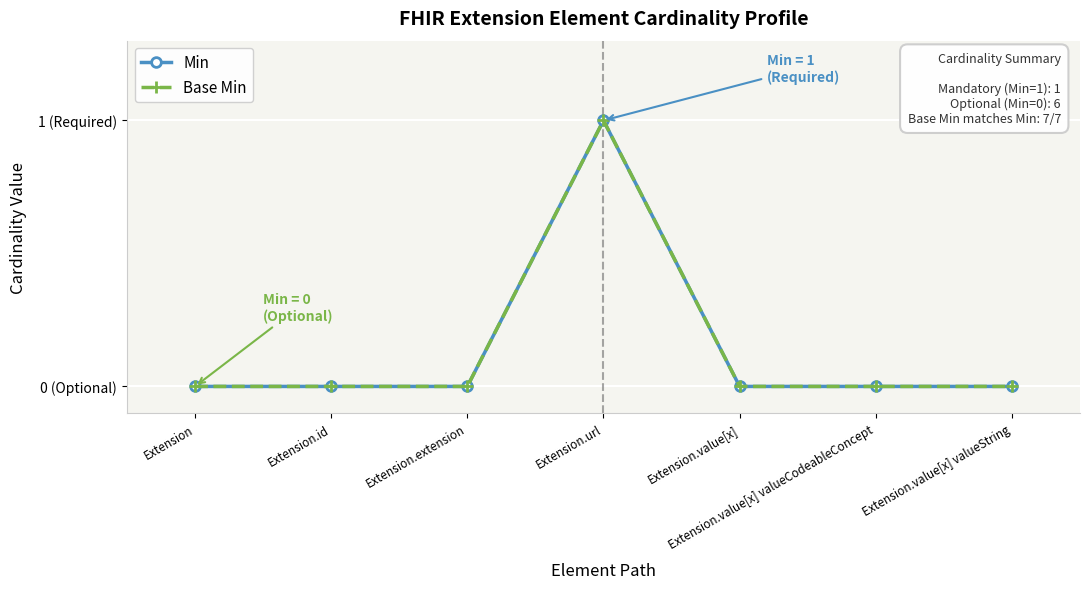

Does the chart have visible grid lines?

Yes